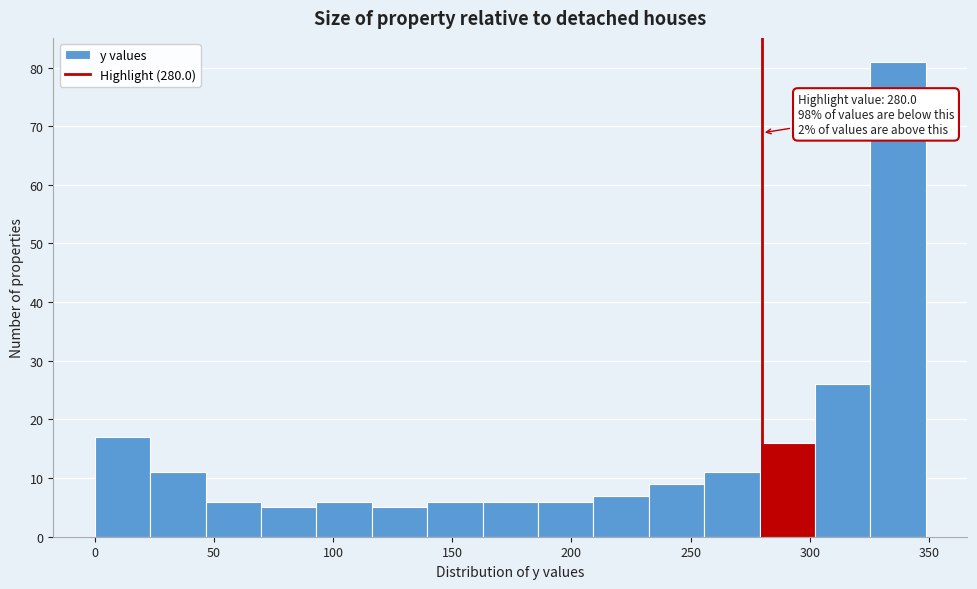

Over which range of the x-axis is the bar tallest?

325 to 350